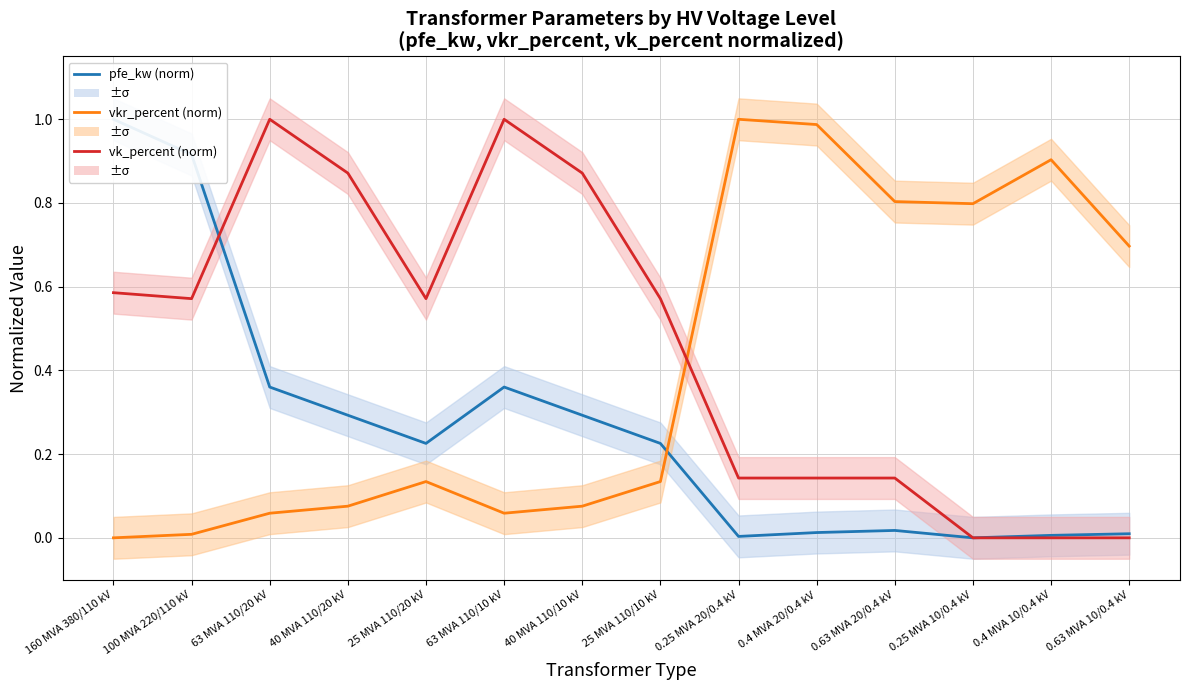

What is the spread (max minus min) of values at 0.63 MVA 20/0.4 kV?

0.8